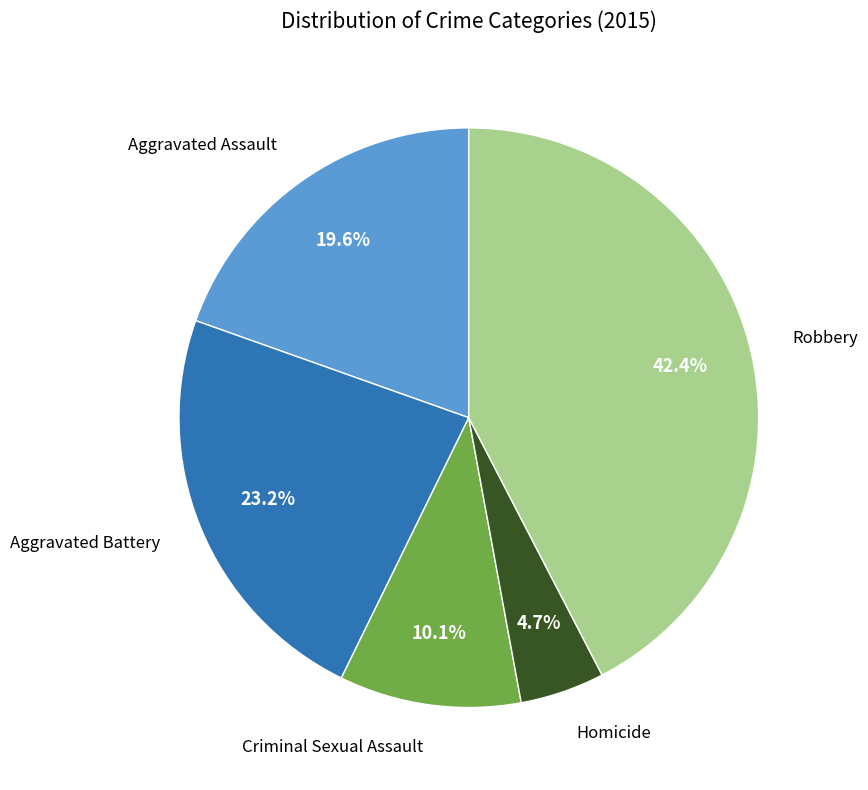

Is there any slice that represents more than half of the pie?

No